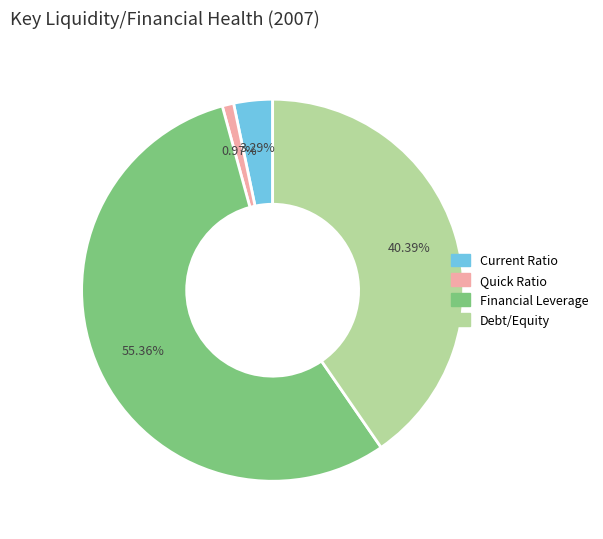

Which has a higher value, Current Ratio or Debt/Equity?

Debt/Equity